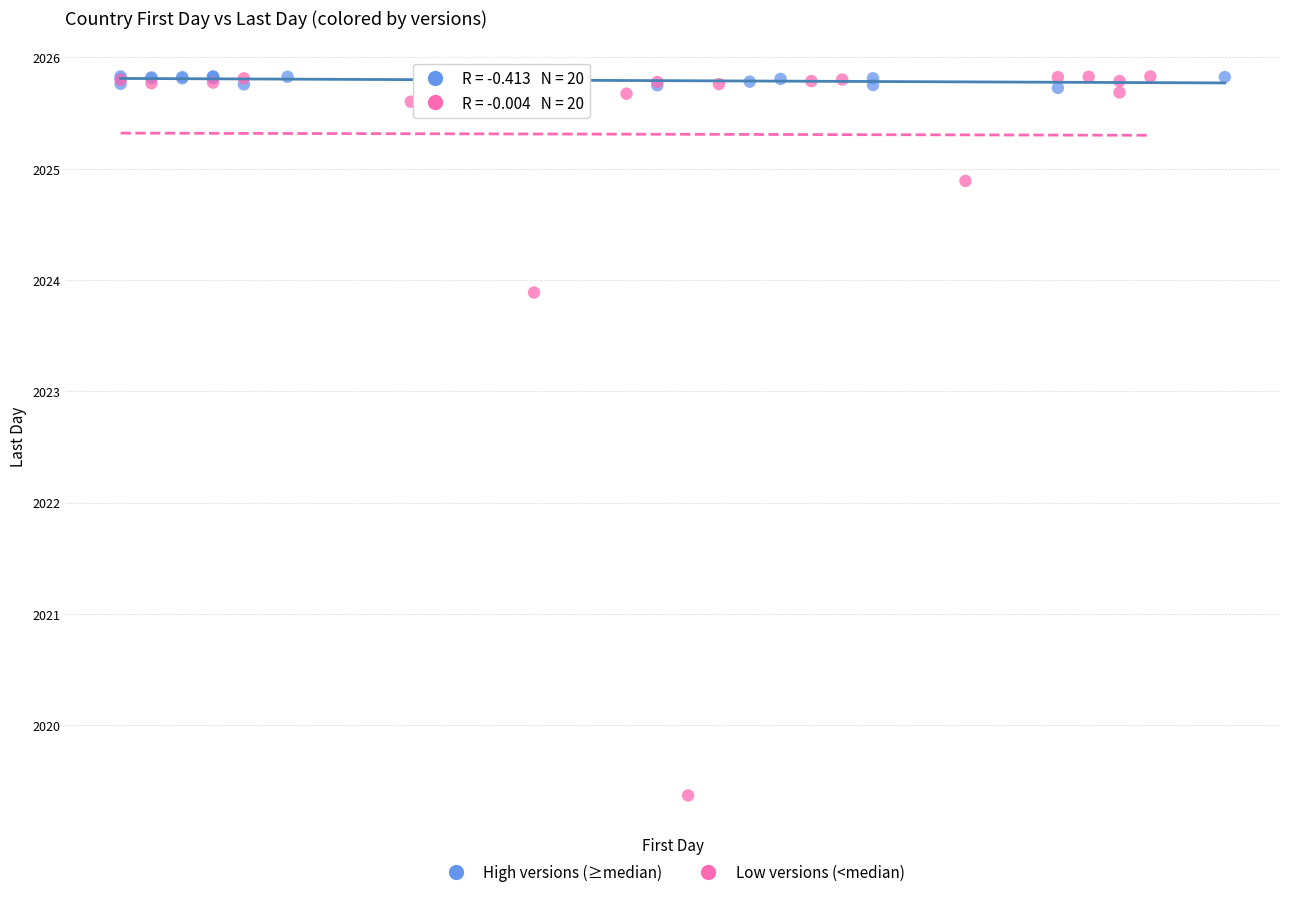

Which series reaches the minimum Y coordinate?

Low versions (<median)